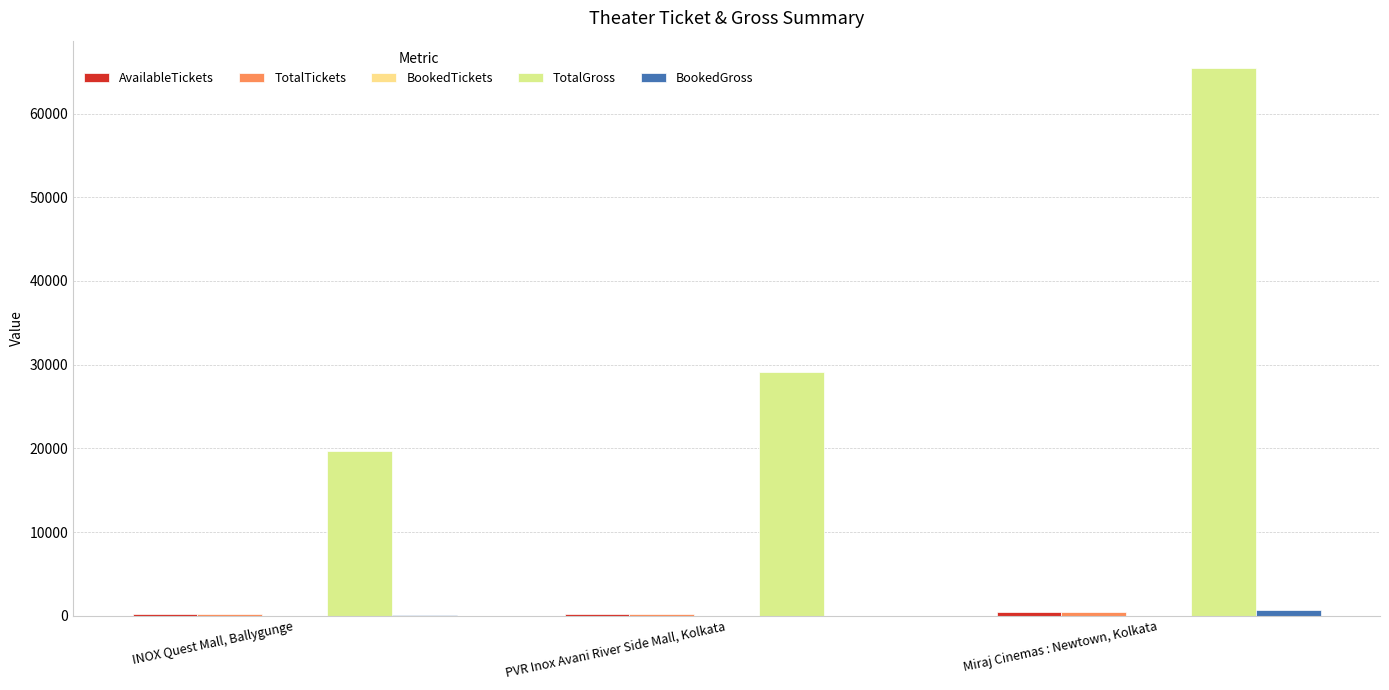

Between INOX Quest Mall, Ballygunge and PVR Inox Avani River Side Mall, Kolkata, which series saw the biggest shift?

TotalGross